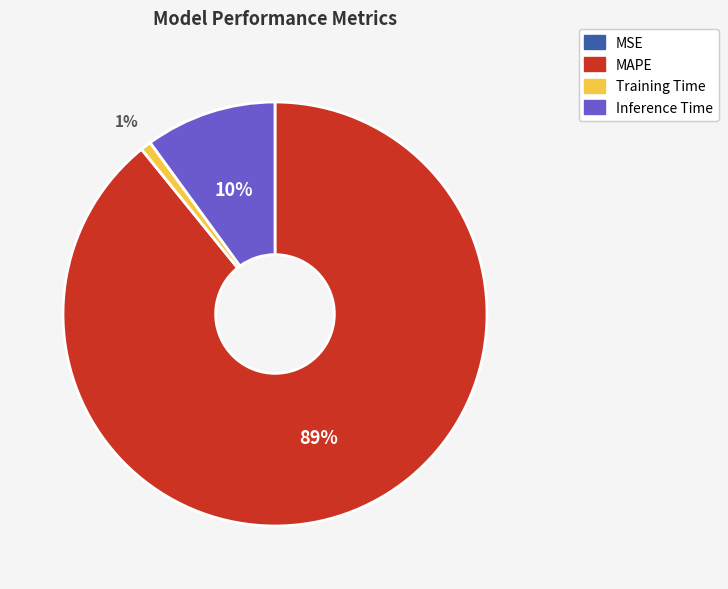

What percentage is the Inference Time slice, to the nearest percent?

10%